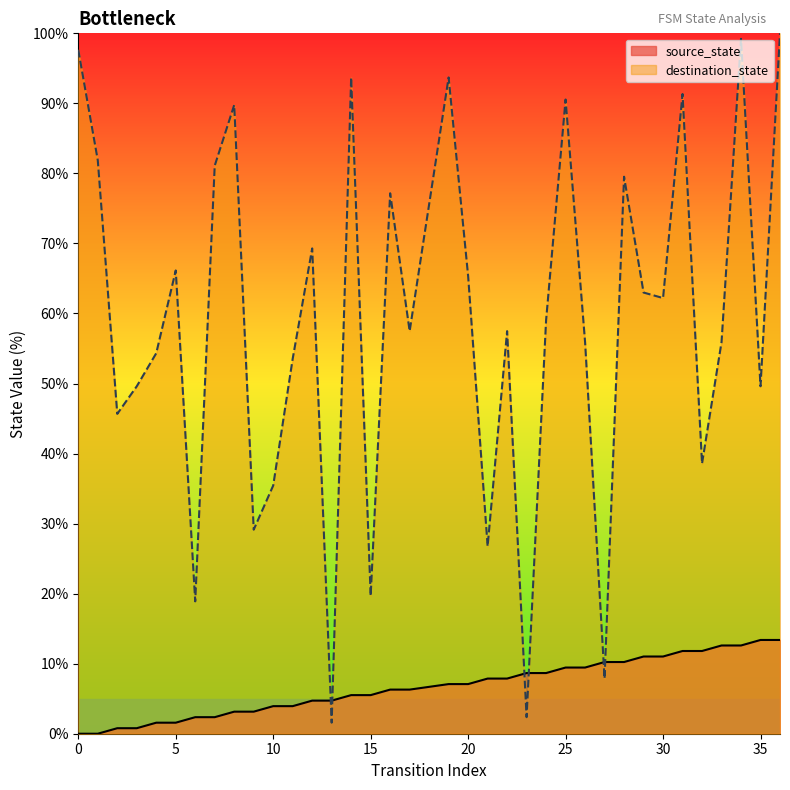

Rank the series at 1 from highest to lowest value.

destination_state, source_state